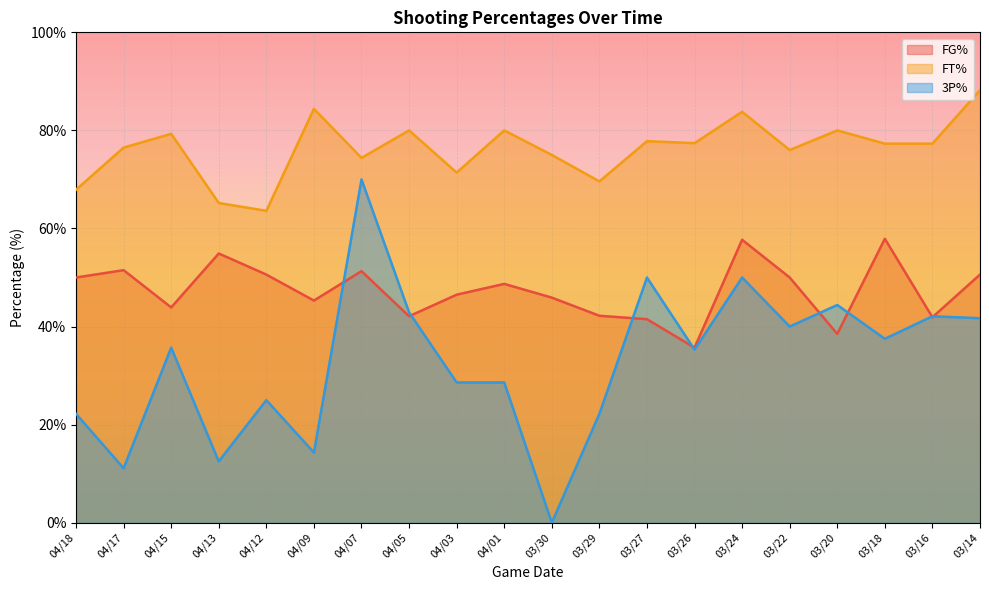

What is the difference between the highest and lowest values at 04/13?

52.7